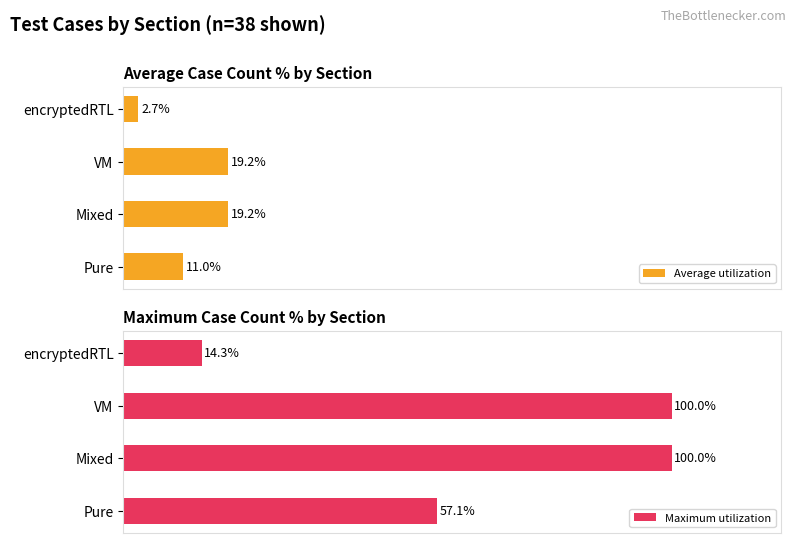

What is the sum of all Maximum utilization values?

271.4